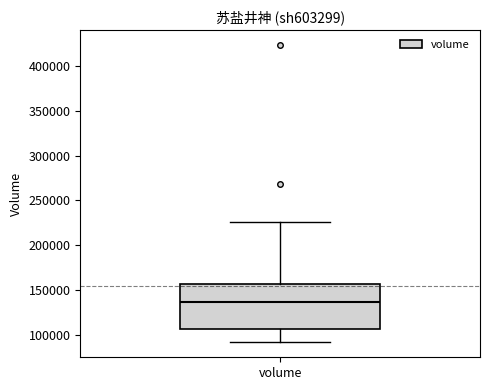

Transcribe this box plot: give where the median line is, the range the box spans, and where the two whiskers end, as read against the y-axis. The values are not printed on the chart, so give them approximately, as read against the axis.

median 135000, box 105000 to 155000, whiskers 90000 to 225000